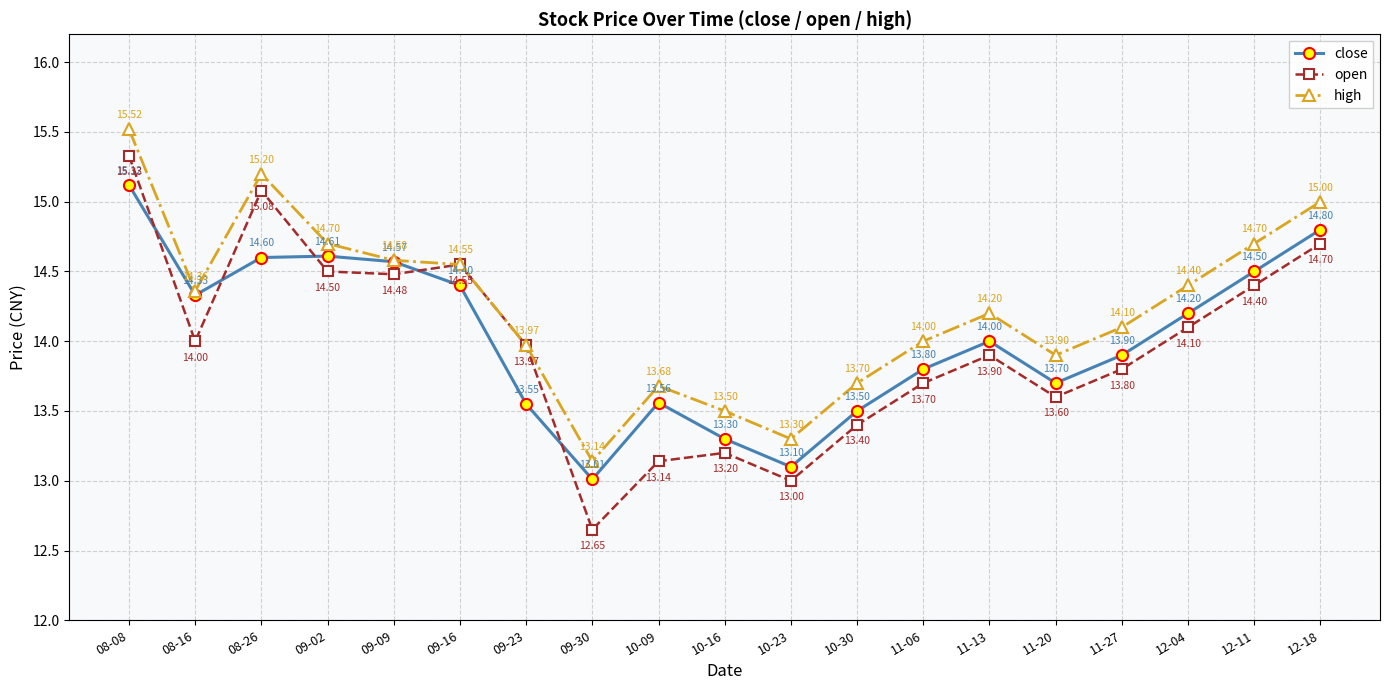

List the series in order of their overall mean, lowest first.

open, close, high